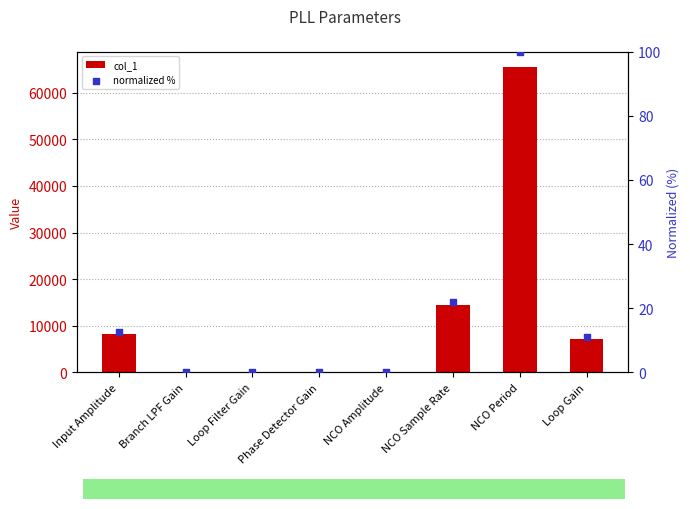

At which category is the sum across all series the highest?

NCO Period